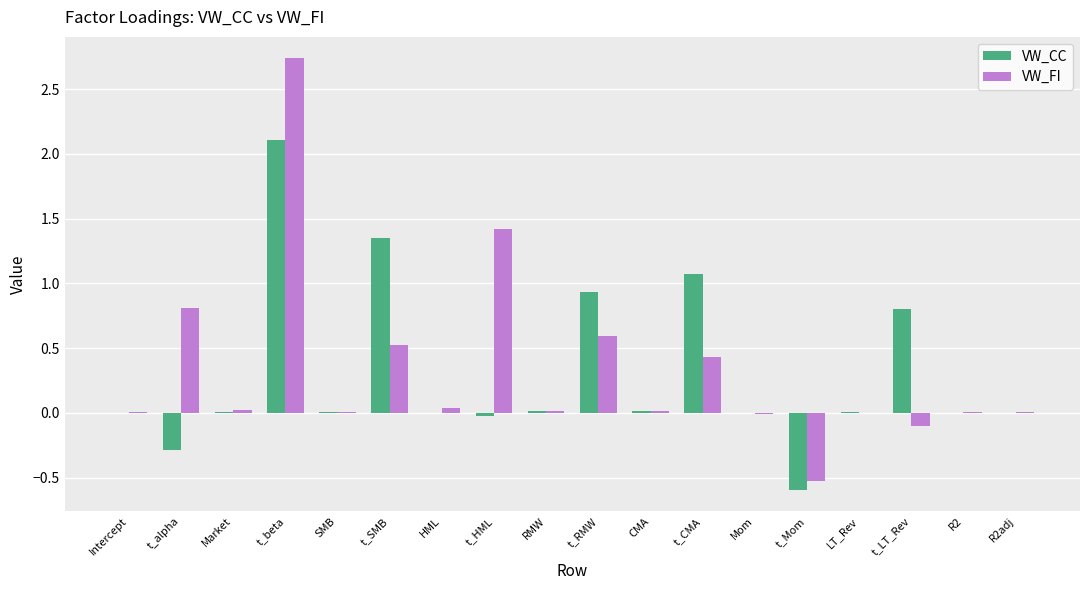

What is the total value across all series at t_alpha?

0.5